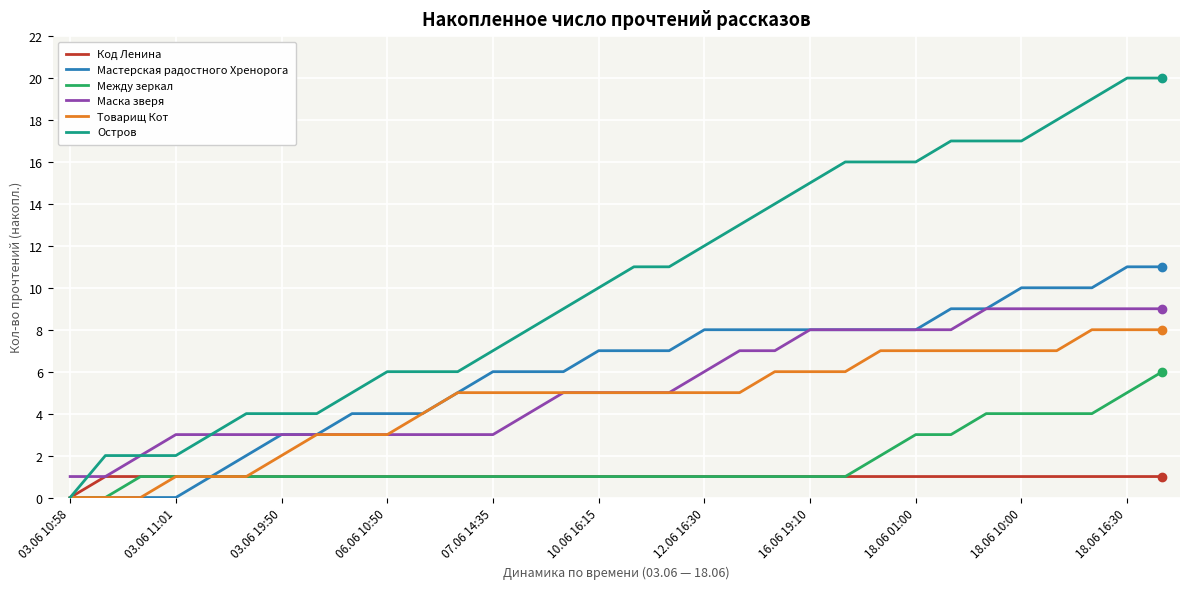

Reading left to right, extract all data points from this chart.

Код Ленина: 0	1	1	1	1	1	1	1	1	1	1	1	1	1	1	1	1	1	1	1	1	1	1	1	1	1	1	1	1	1	1	1
Мастерская радостного Хренорога: 0	0	0	0	1	2	3	3	4	4	4	5	6	6	6	7	7	7	8	8	8	8	8	8	8	9	9	10	10	10	11	11
Между зеркал: 0	0	1	1	1	1	1	1	1	1	1	1	1	1	1	1	1	1	1	1	1	1	1	2	3	3	4	4	4	4	5	6
Маска зверя: 1	1	2	3	3	3	3	3	3	3	3	3	3	4	5	5	5	5	6	7	7	8	8	8	8	8	9	9	9	9	9	9
Товарищ Кот: 0	0	0	1	1	1	2	3	3	3	4	5	5	5	5	5	5	5	5	5	6	6	6	7	7	7	7	7	7	8	8	8
Остров: 0	2	2	2	3	4	4	4	5	6	6	6	7	8	9	10	11	11	12	13	14	15	16	16	16	17	17	17	18	19	20	20